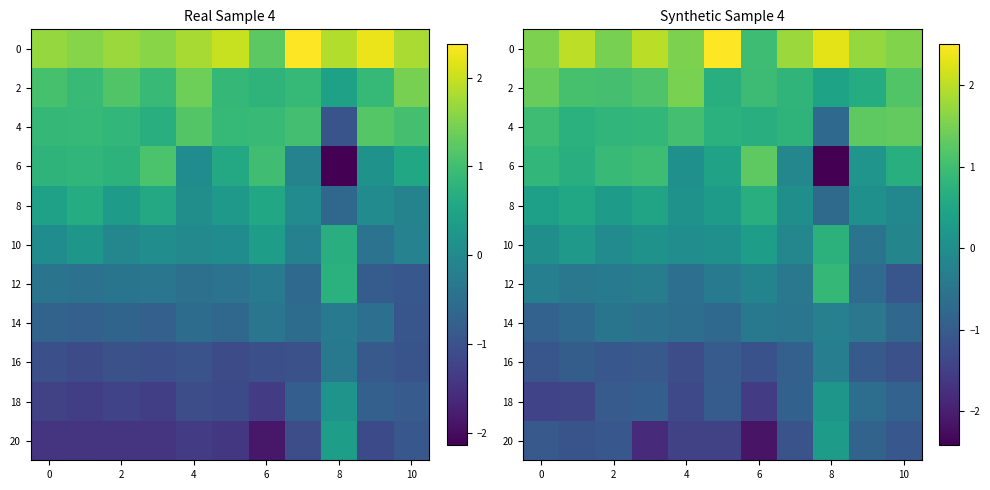

Rank the series by their maximum value, from highest to lowest.

0, 2, 4, 6, 12, 10, 8, 20, 18, 14, 16